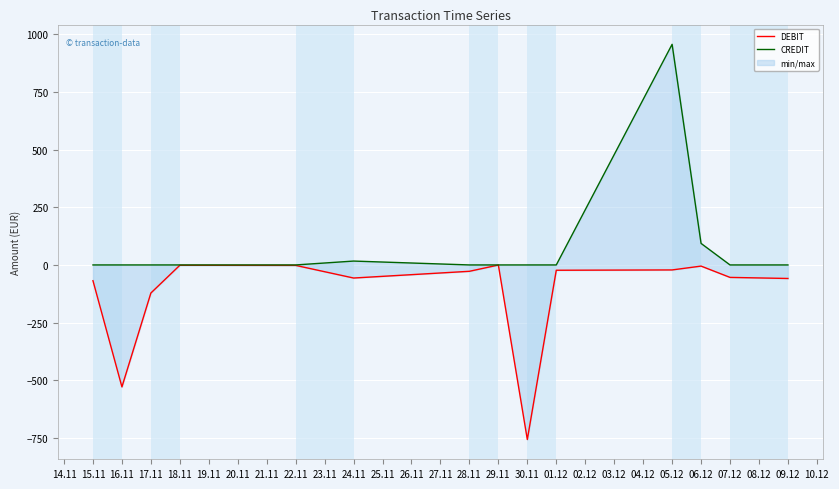

True or false: CREDIT and DEBIT cross at least once.

False